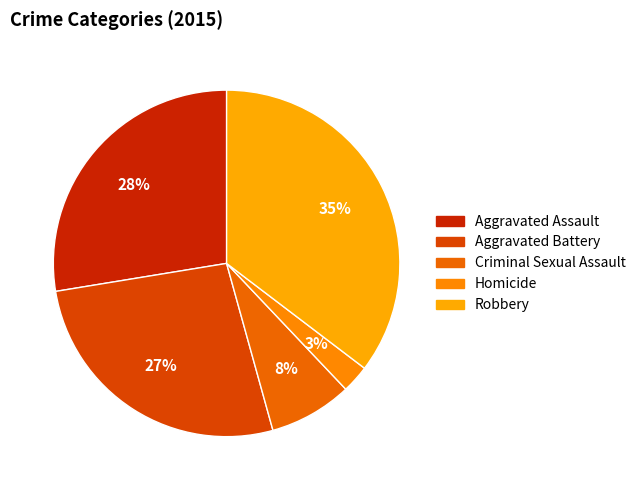

What is the total percentage of Homicide and Aggravated Assault?

30.2%